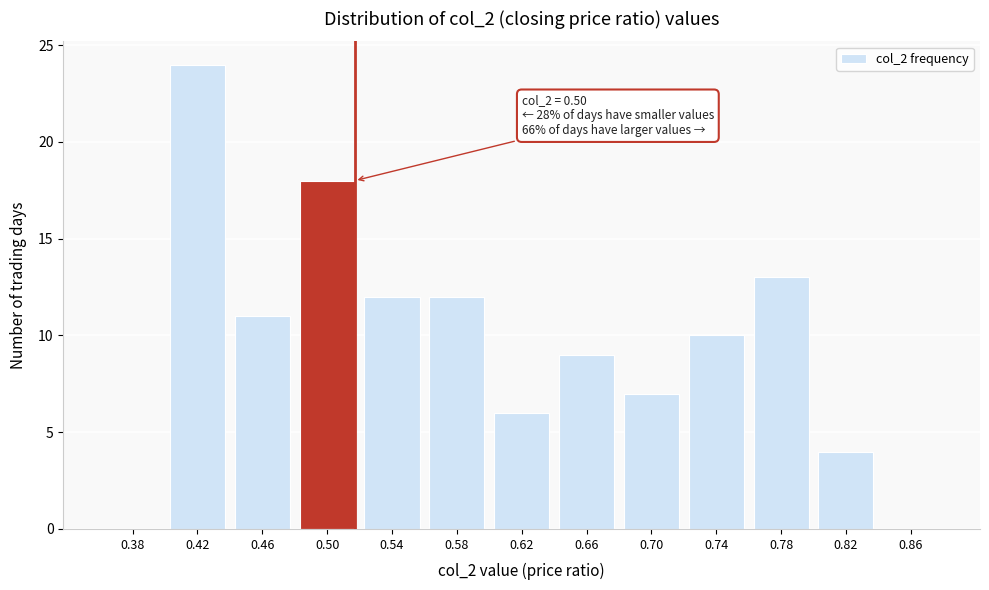

Reading left to right, what are all the values shown in this chart?

0.38=0	0.42=24	0.46=11	0.50=18	0.54=12	0.58=12	0.62=6	0.66=9	0.70=7	0.74=10	0.78=13	0.82=4	0.86=0